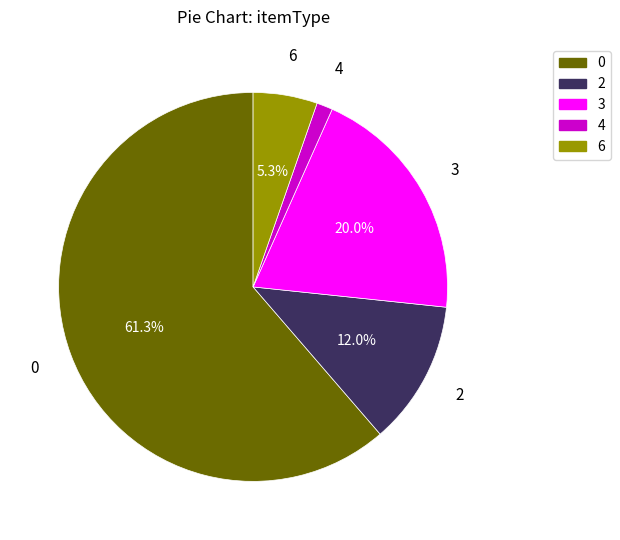

Rank the categories by value from highest to lowest.

0, 3, 2, 6, 4